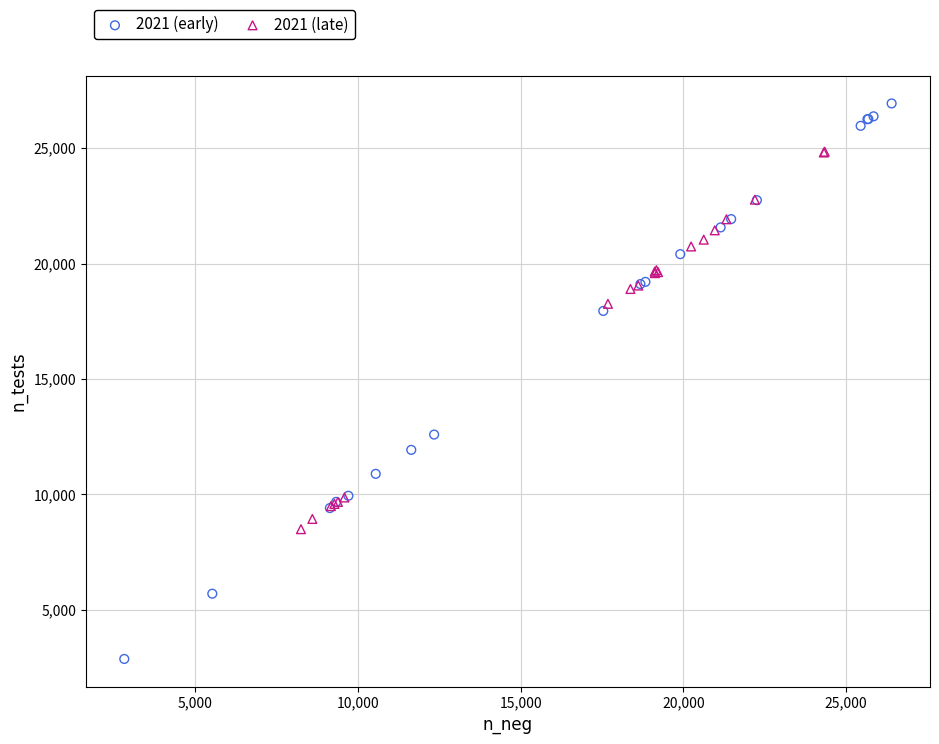

Which series reaches the maximum Y coordinate?

2021 (early)